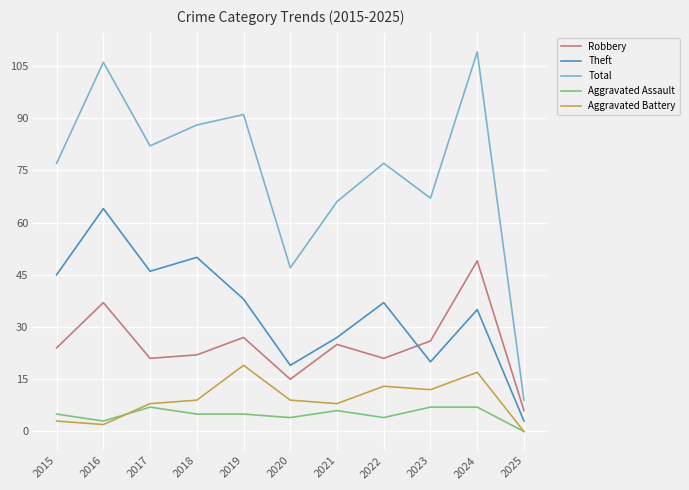

List the series in order of their peak value, lowest first.

Aggravated Assault, Aggravated Battery, Robbery, Theft, Total